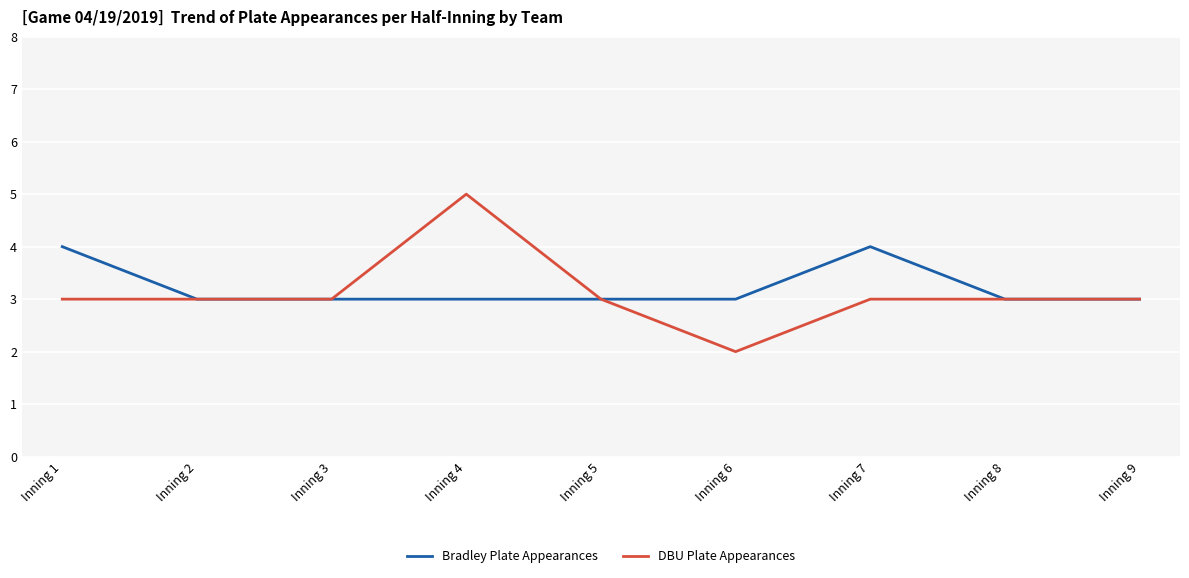

Which series has the largest total across all categories?

Bradley Plate Appearances